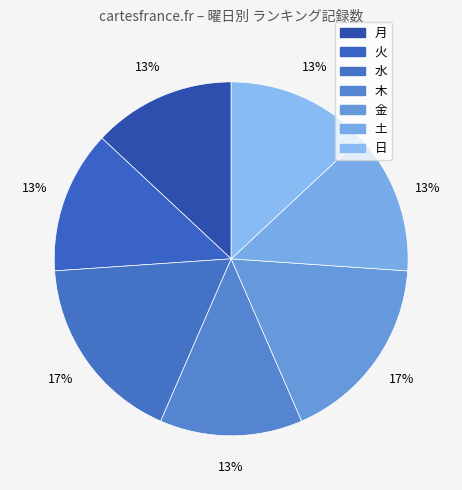

How many segments does this pie chart have?

7